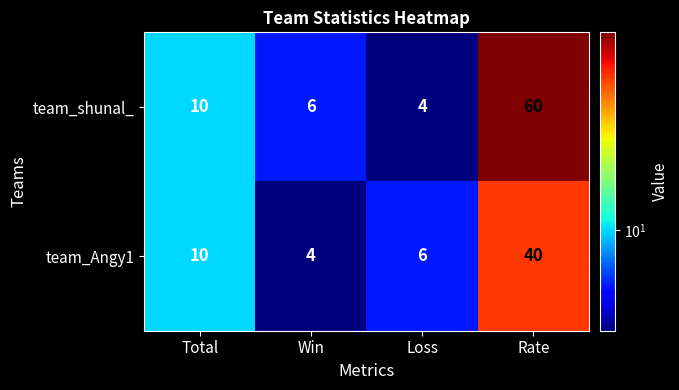

List the series in order of their peak value, highest first.

team_shunal_, team_Angy1